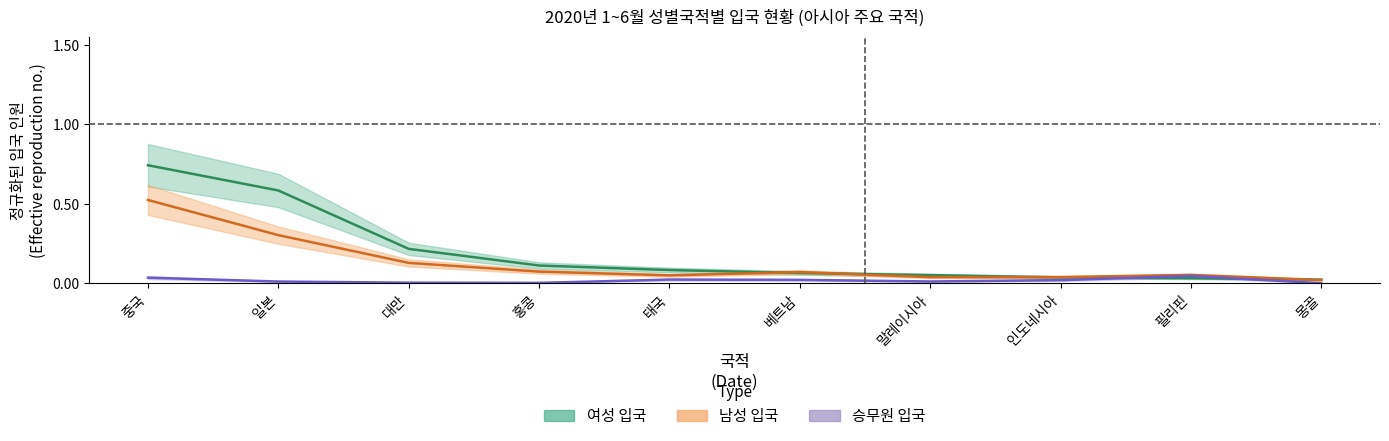

How many data points does each series have?

10